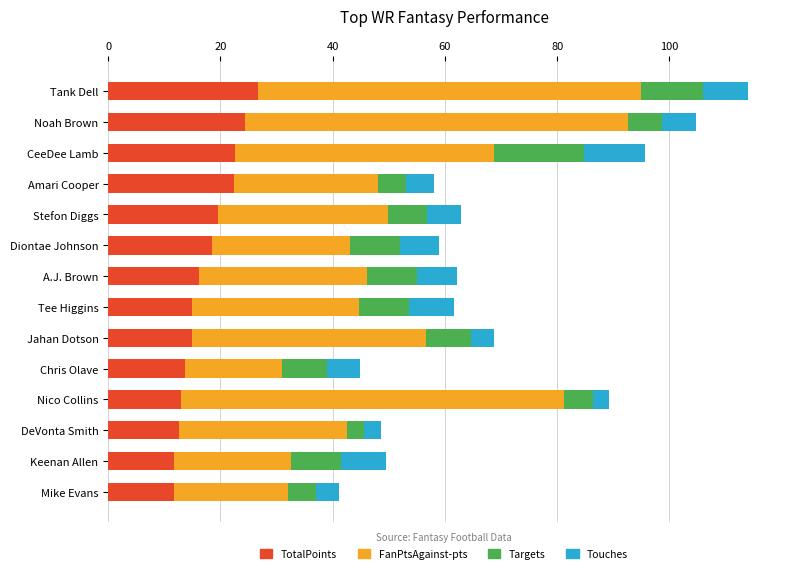

What is the total value across all series at Noah Brown?

104.7